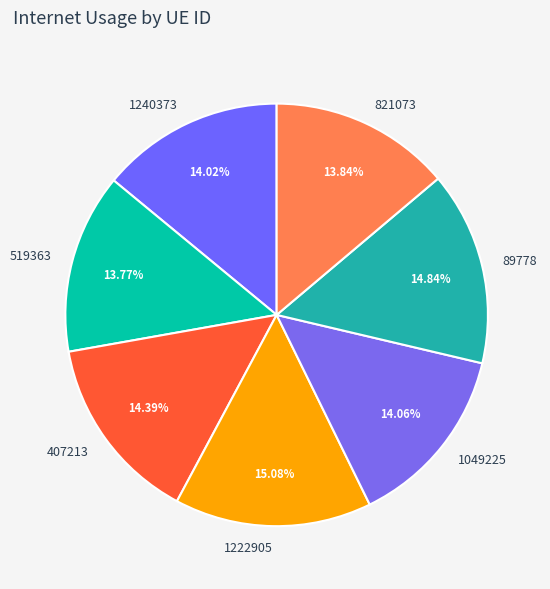

Combined, do 89778 and 407213 account for over 50%?

No